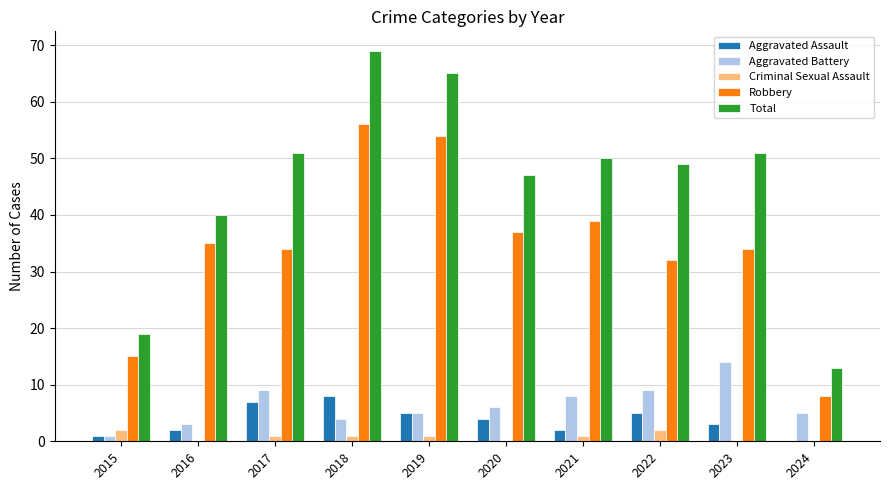

Reading left to right, extract all data points from this chart.

Aggravated Assault: 1	2	7	8	5	4	2	5	3	0
Aggravated Battery: 1	3	9	4	5	6	8	9	14	5
Criminal Sexual Assault: 2	0	1	1	1	0	1	2	0	0
Robbery: 15	35	34	56	54	37	39	32	34	8
Total: 19	40	51	69	65	47	50	49	51	13